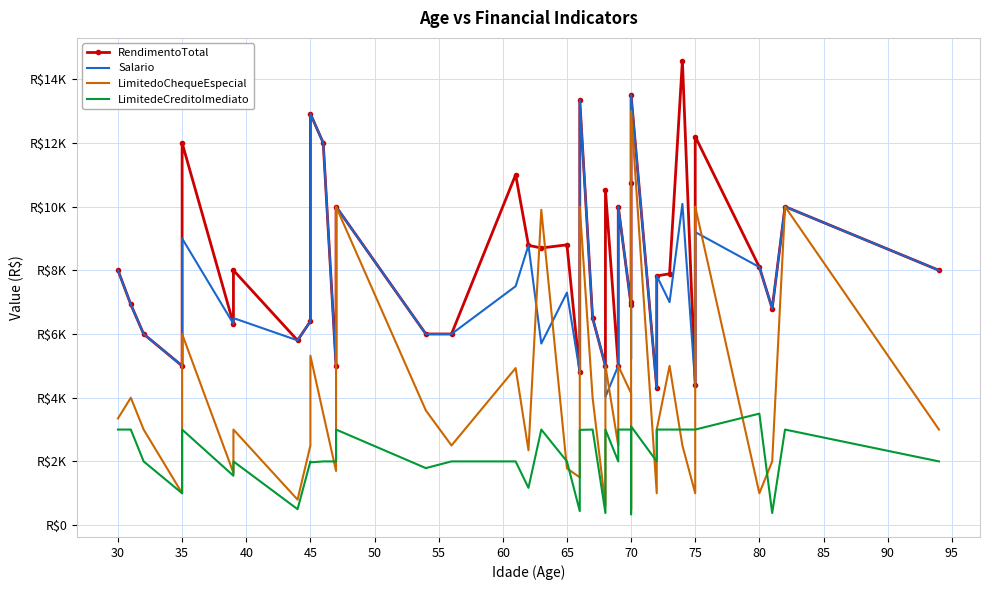

At how many categories does at least one series exceed 7261?

22